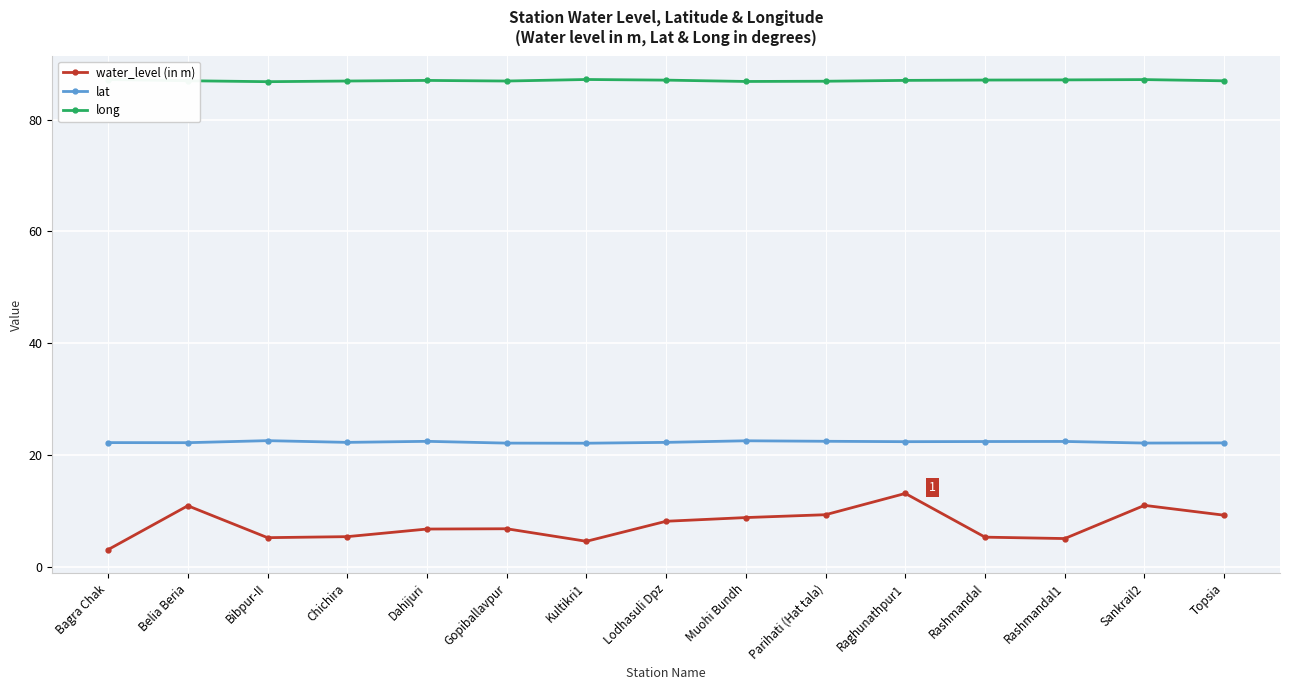

What is the value of the long point at the 9th from the left?

86.8